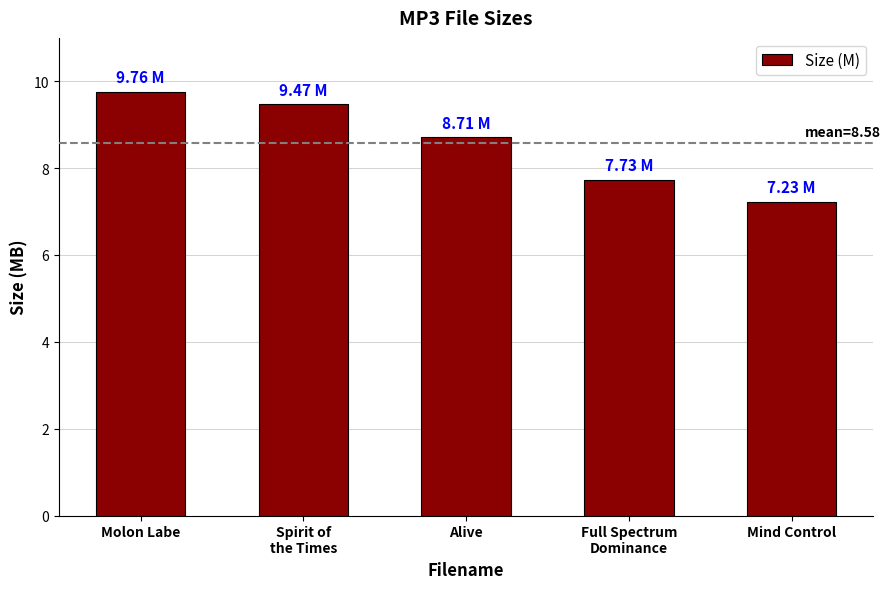

Read the value at Molon Labe.

9.8